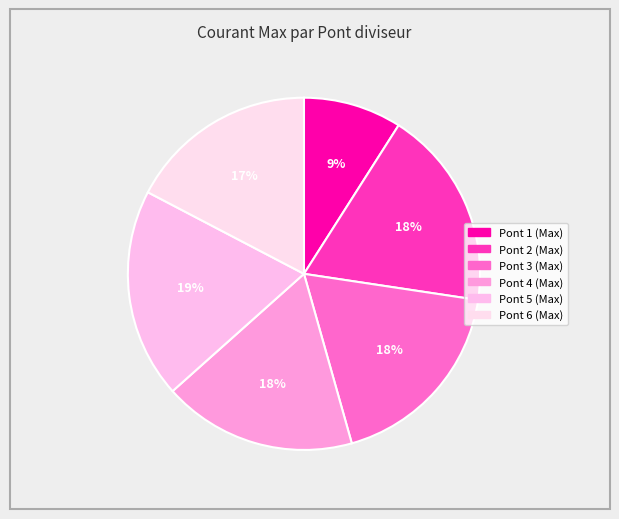

Is Pont 4 (Max) the majority of the pie?

No